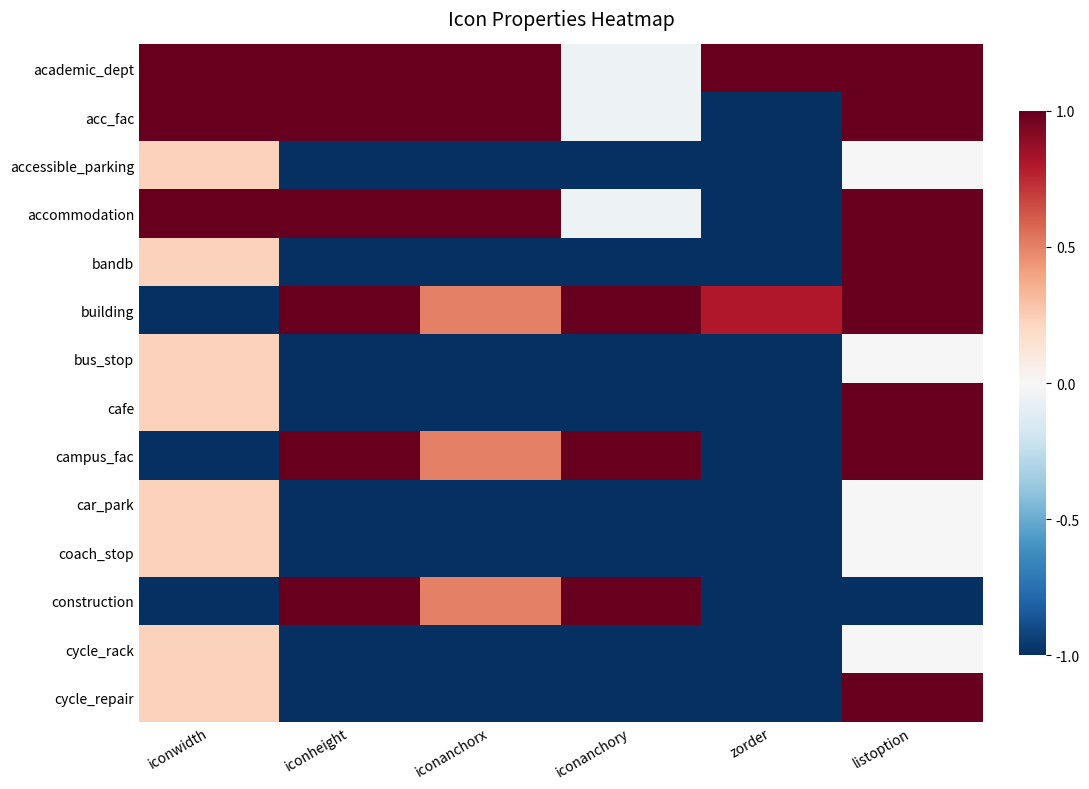

Which series changed the most between iconwidth and zorder?

acc_fac